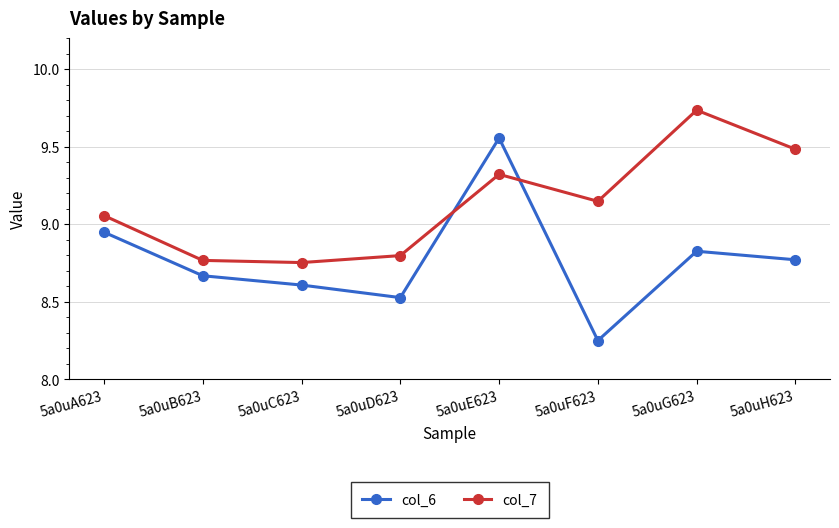

The value of col_7 at 5a0uB623 is 3.8. True or false?

False